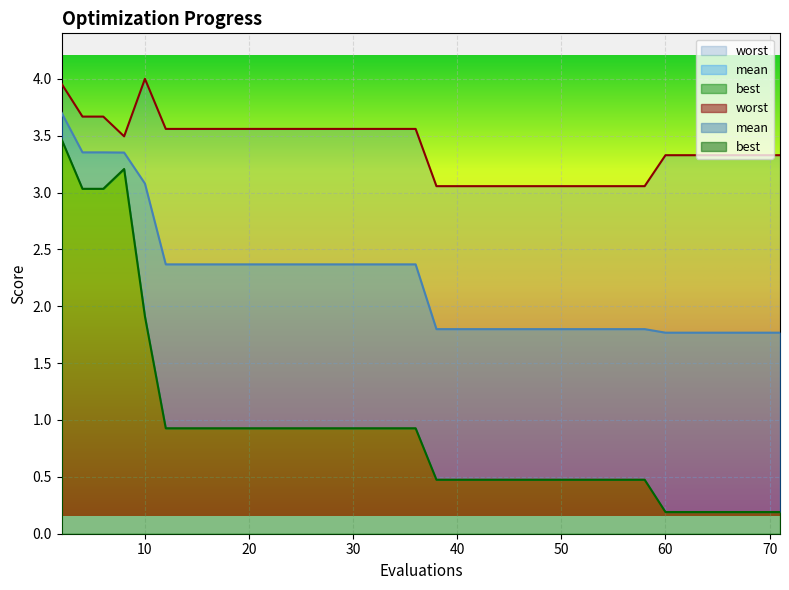

What is the difference between the maximum and minimum values in the best series?

3.3